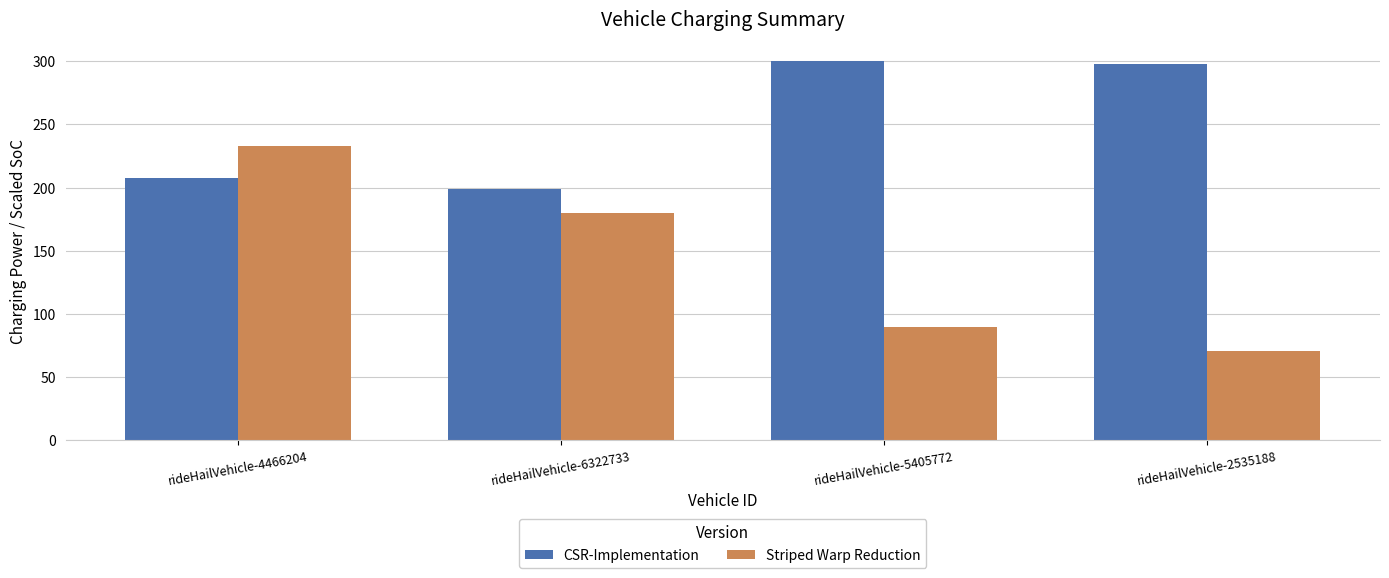

At which label does Striped Warp Reduction first exceed 180?

rideHailVehicle-4466204